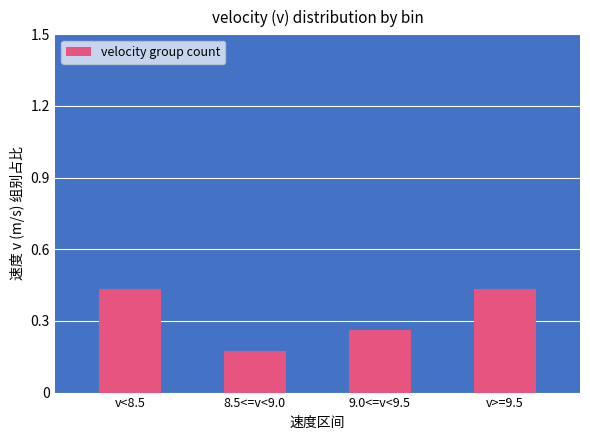

What position from the left is 8.5<=v<9.0?

2